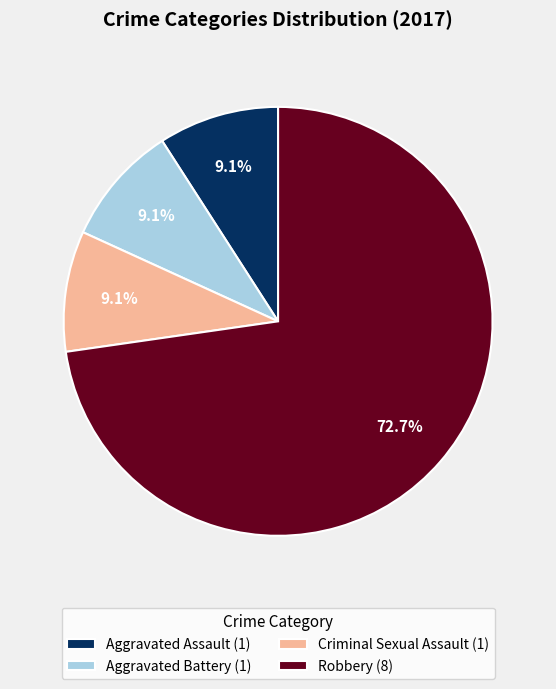

Which has a higher value, Robbery (8) or Aggravated Battery (1)?

Robbery (8)